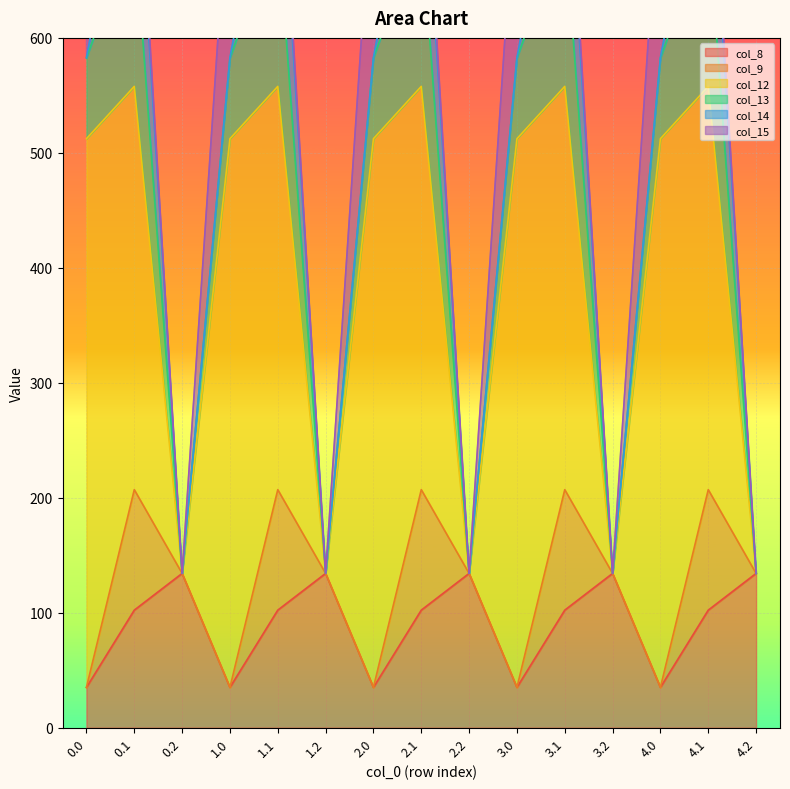

Which series has the largest total across all categories?

col_12